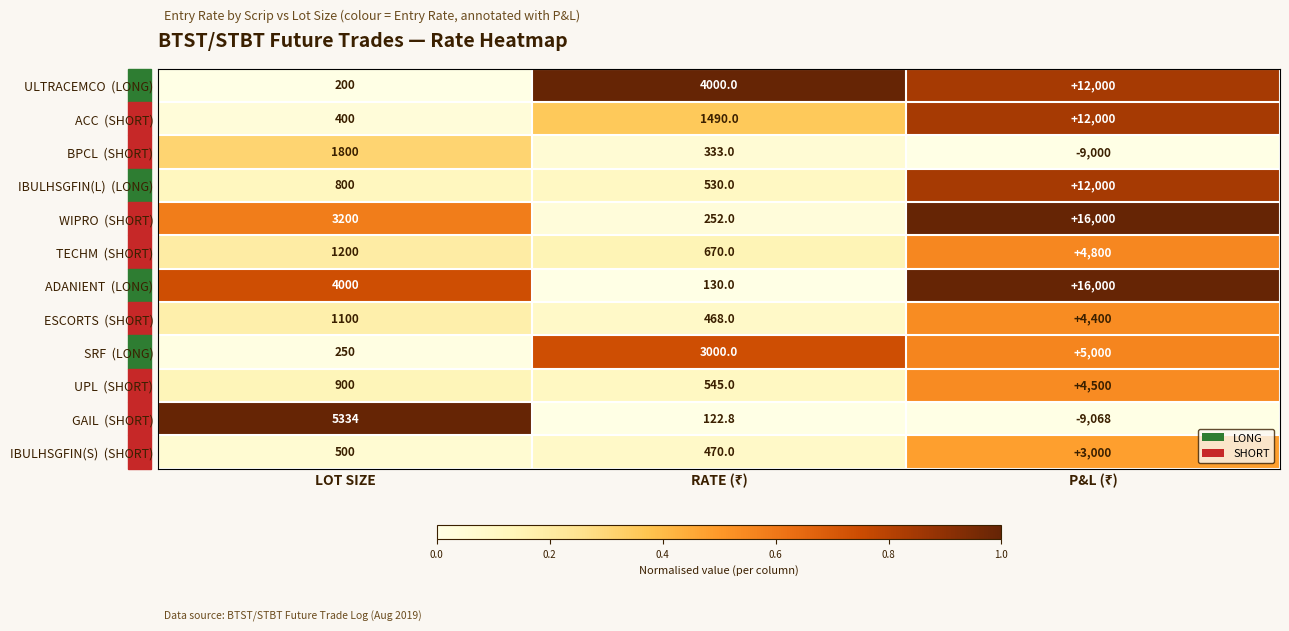

Count the number of categories in the chart.

3